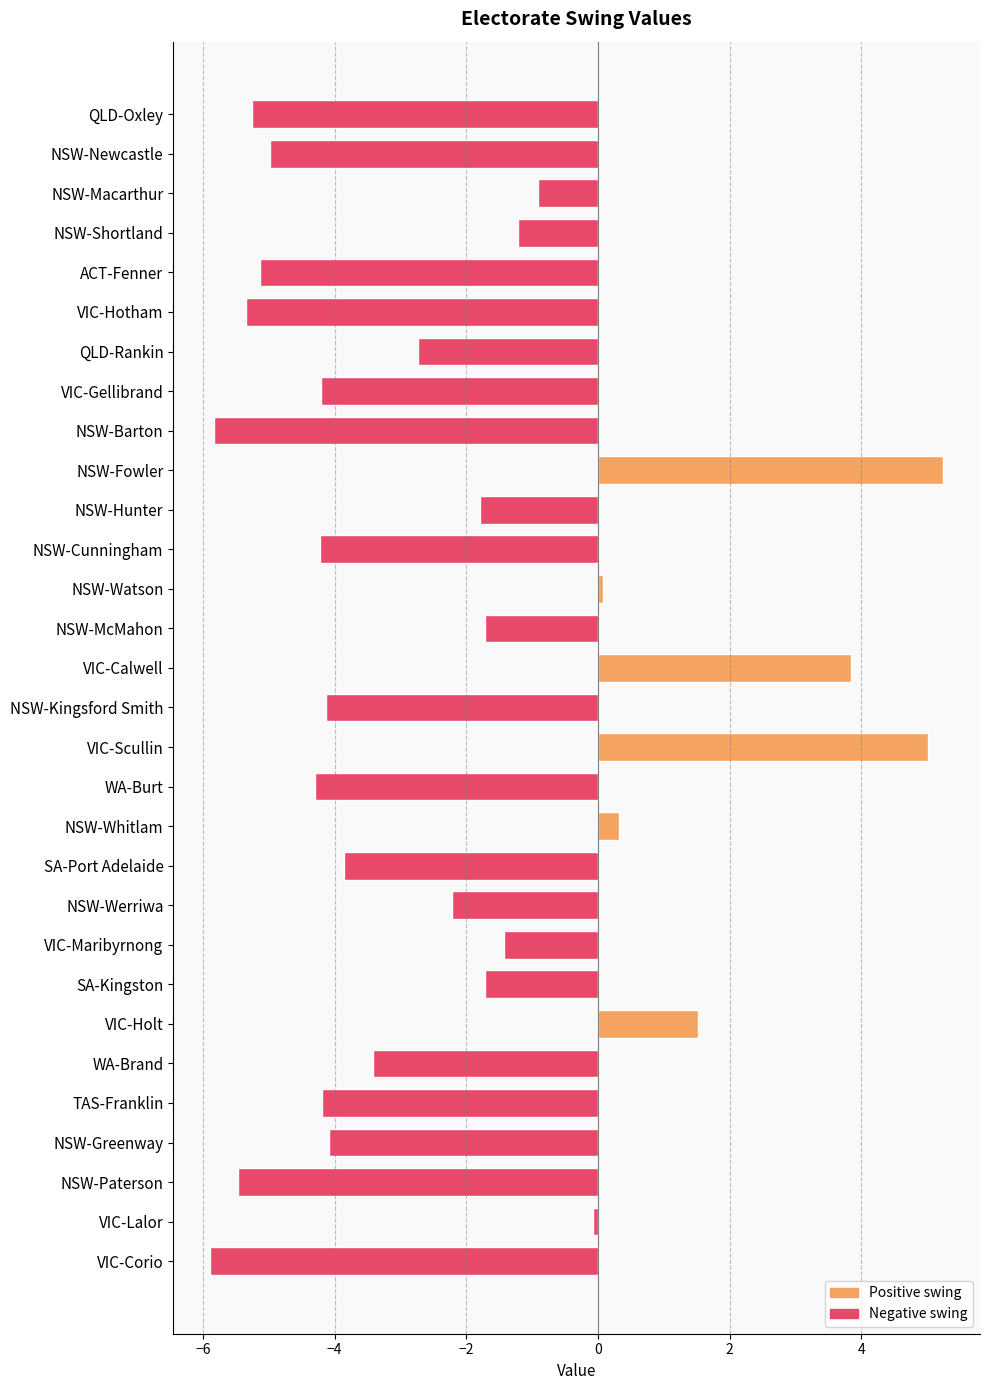

What is the value of the 15th bar from the top?

3.8